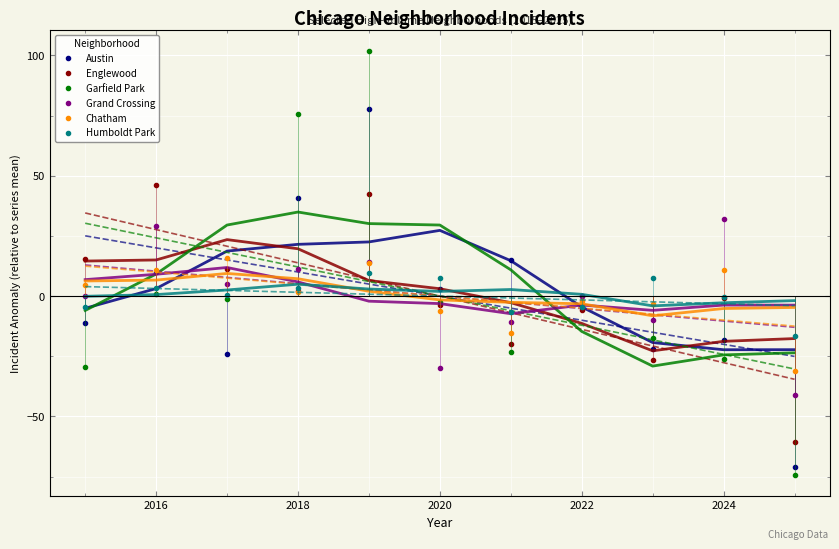

Reading left to right, extract all data points from this chart.

Austin: -11.1	9.9	-24.1	40.9	77.9	2.9	14.9	-0.1	-22.1	-18.1	-71.1
Englewood: 15.3	46.3	11.3	2.3	42.3	-3.7	-19.7	-5.7	-26.7	-0.7	-60.7
Garfield Park: -29.3	0.7	-1.3	75.7	101.7	-2.3	-23.3	-4.3	-17.3	-26.3	-74.3
Grand Crossing: 0.1	29.1	5.1	11.1	14.1	-29.9	-10.9	0.1	-9.9	32.1	-40.9
Chatham: 4.8	10.8	15.8	1.8	13.8	-6.2	-15.2	-2.2	-3.2	10.8	-31.2
Humboldt Park: -4.5	3.5	0.5	3.5	9.5	7.5	-6.5	-4.5	7.5	-0.5	-16.5